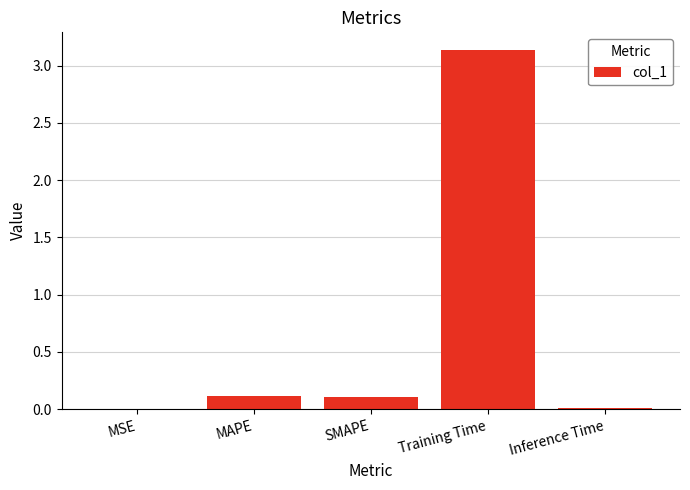

What is the sum of all values?

3.4